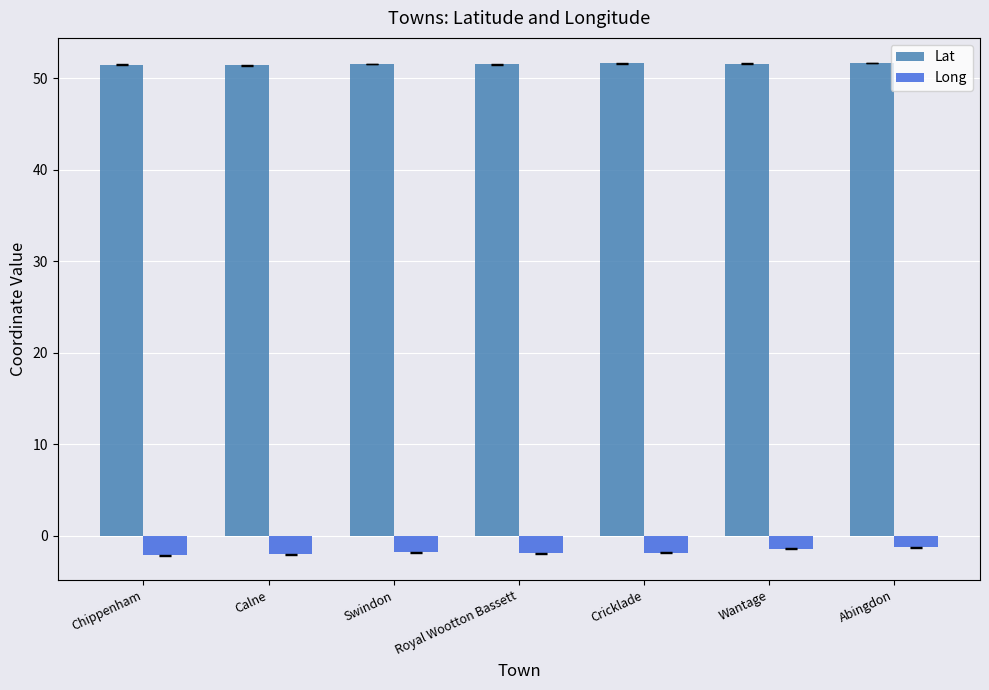

The Lat series shows 79.7 at Calne. True or false?

False